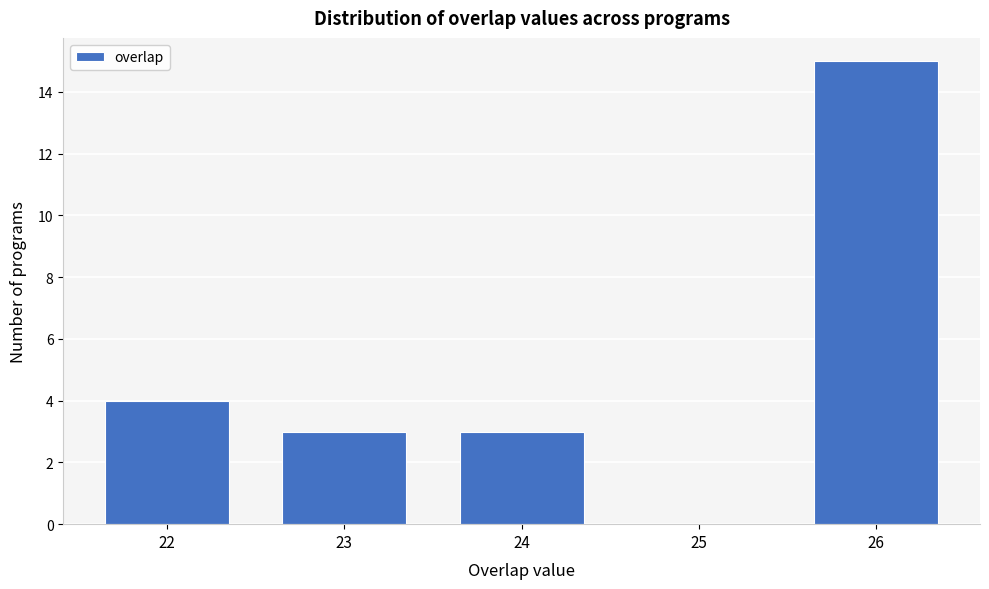

Which range on the x-axis has the tallest bar?

25.5 to 26.5